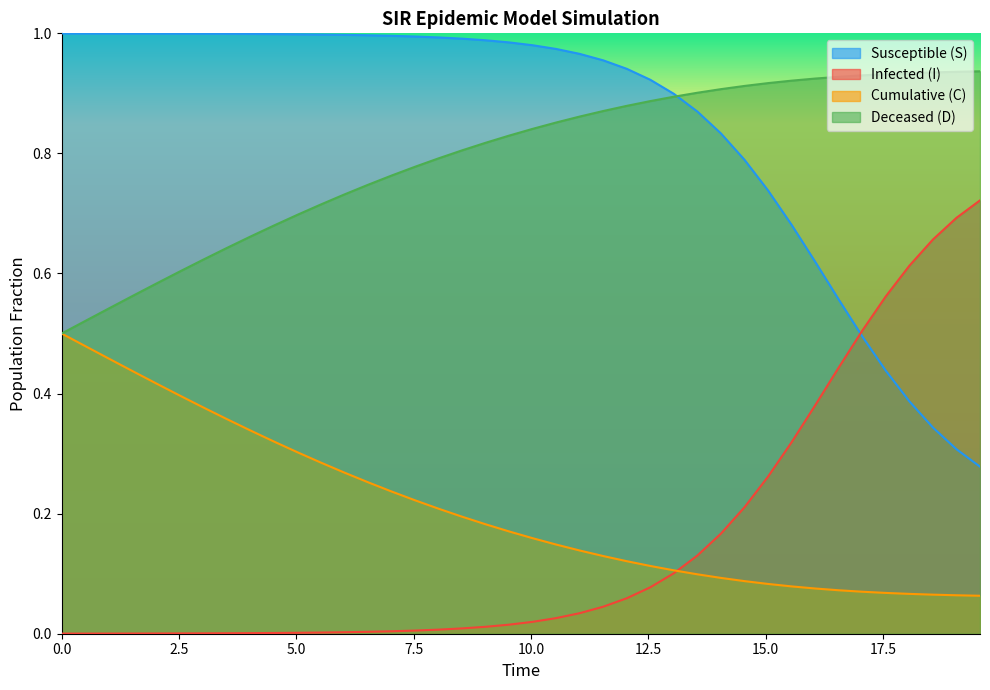

Rank the series by their maximum value, from lowest to highest.

Cumulative (C), Infected (I), Deceased (D), Susceptible (S)